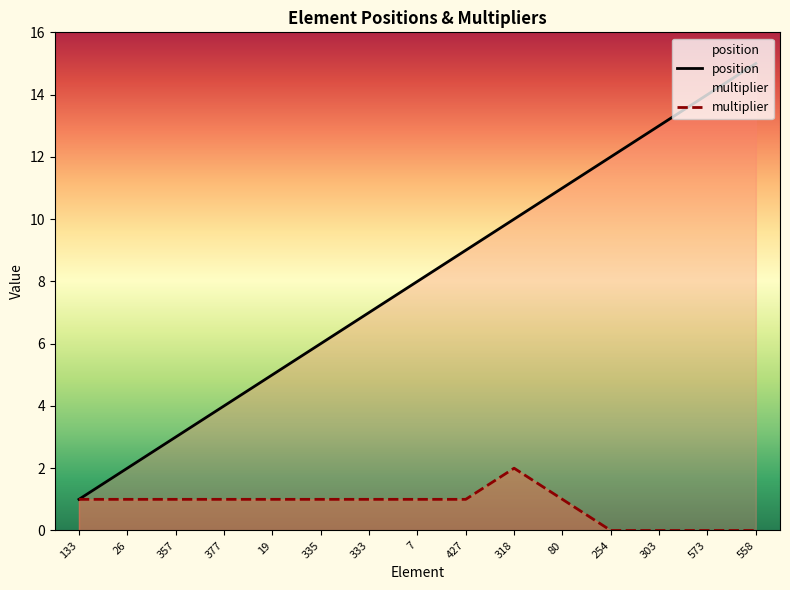

Where is multiplier nearest to the value 1?

133